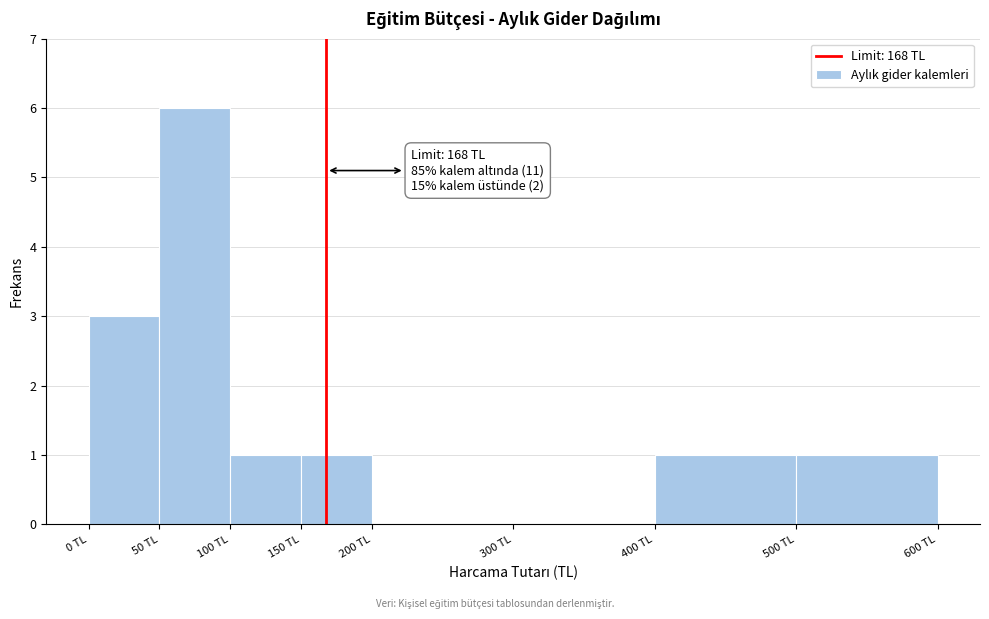

Over which range of the x-axis is the bar tallest?

50 to 100